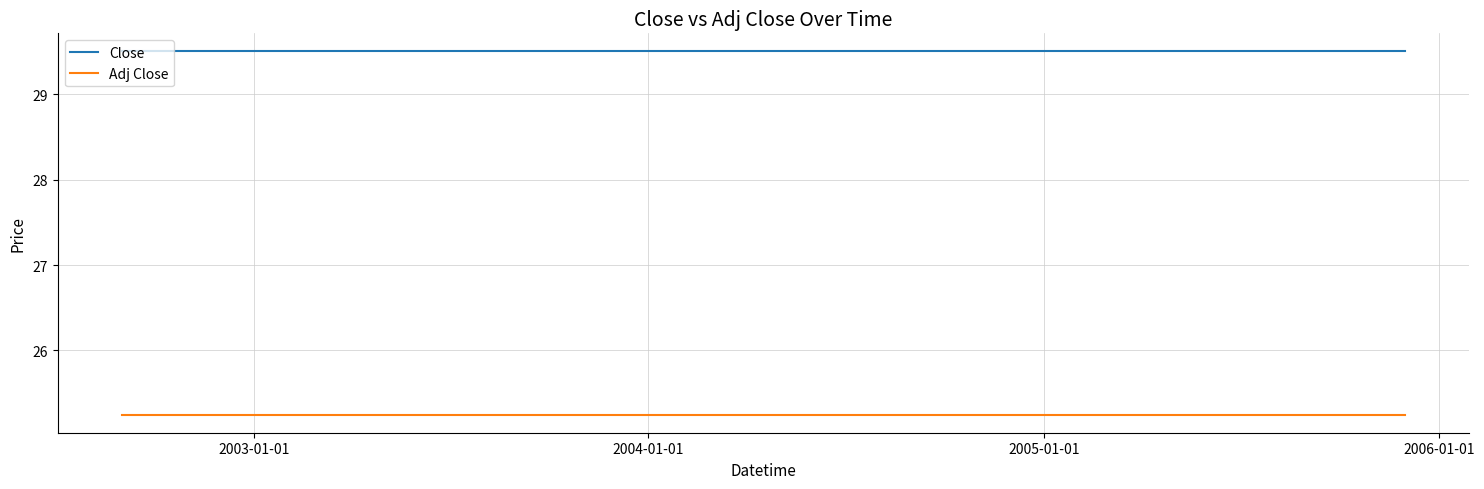

List the series in order of their overall mean, lowest first.

Adj Close, Close